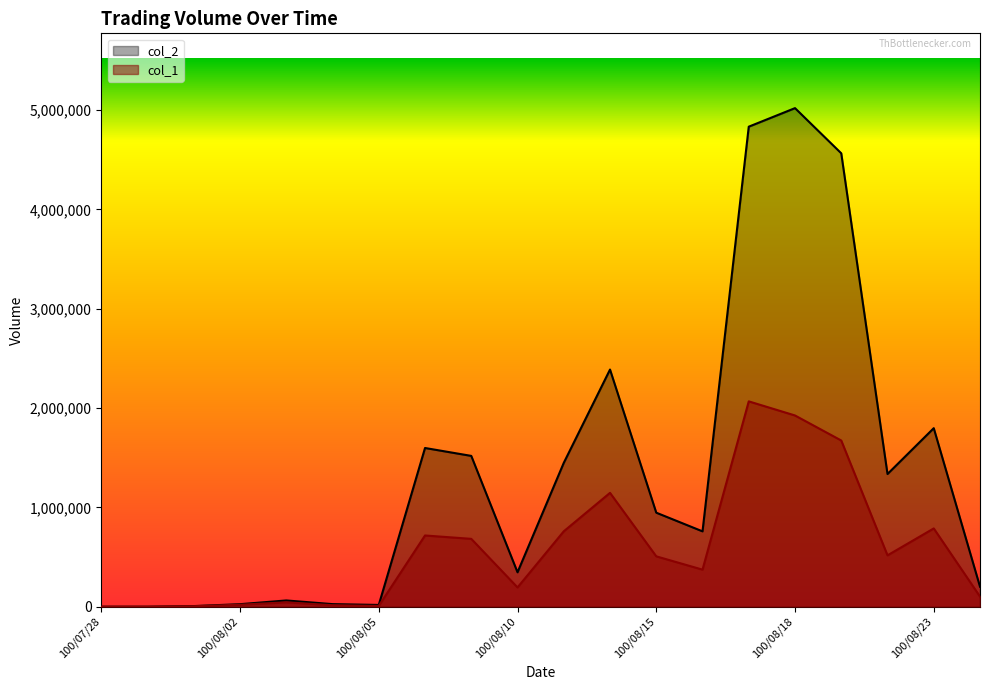

How many lines are shown in the chart?

2